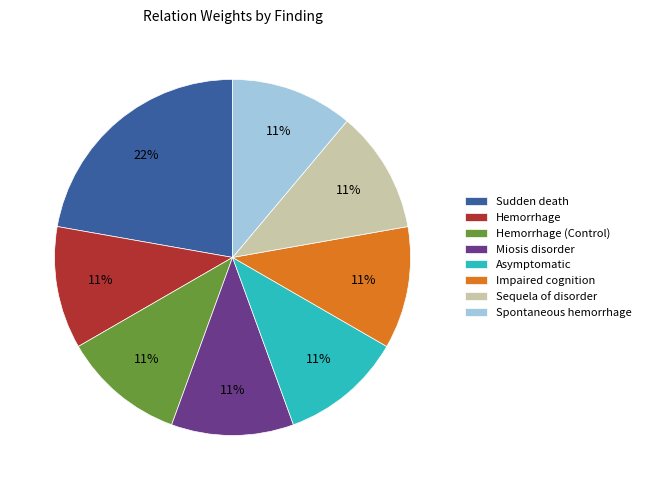

What percentage is the Miosis disorder slice, to the nearest percent?

11%